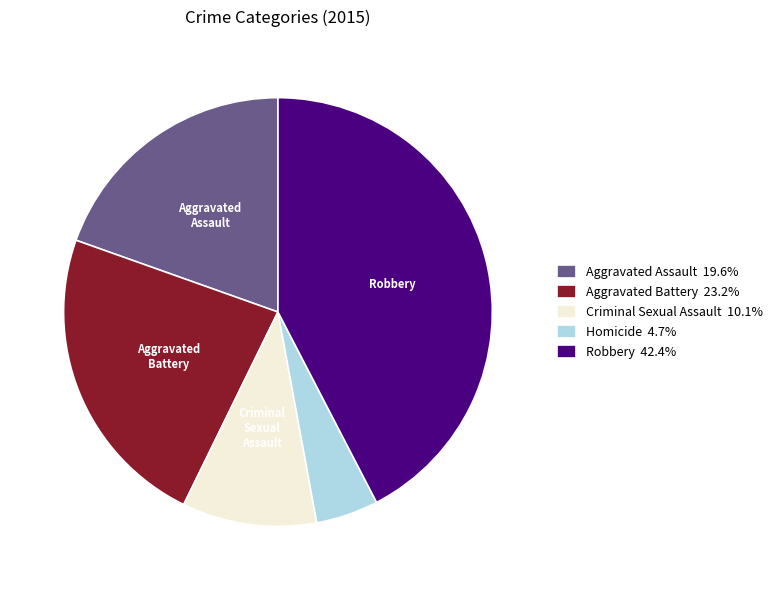

True or false: Criminal Sexual Assault accounts for 10% of the total.

True